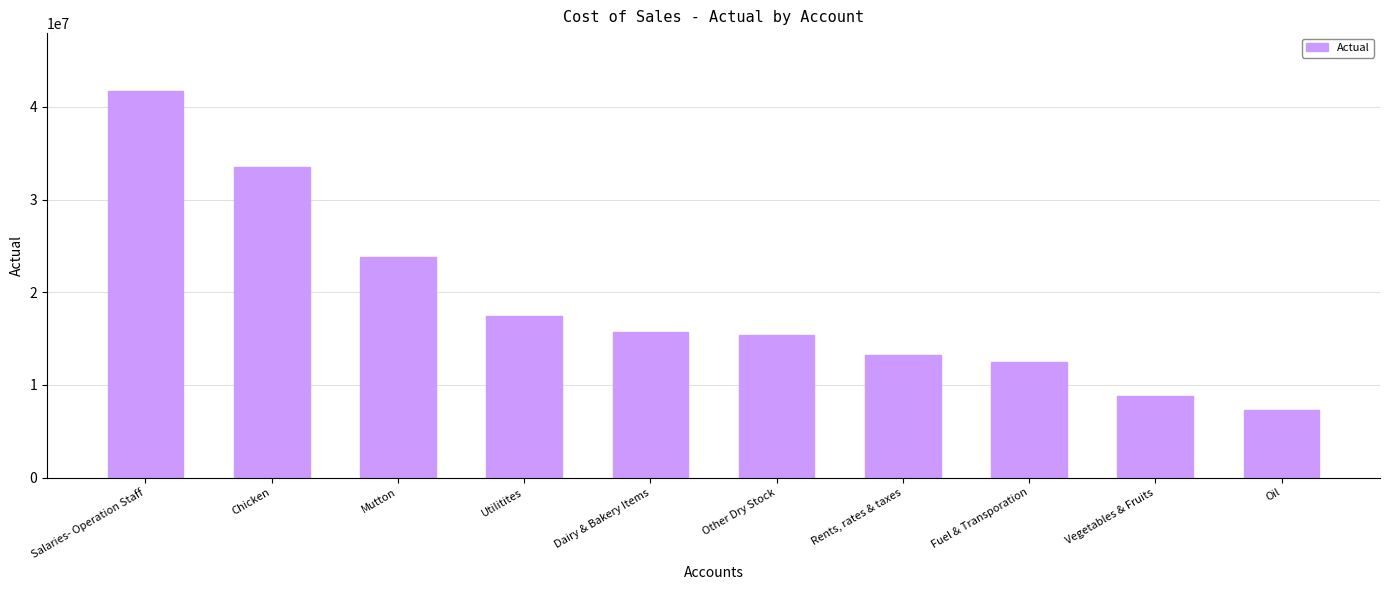

What is the sum of the values at Mutton and Dairy & Bakery Items?

39529363.0